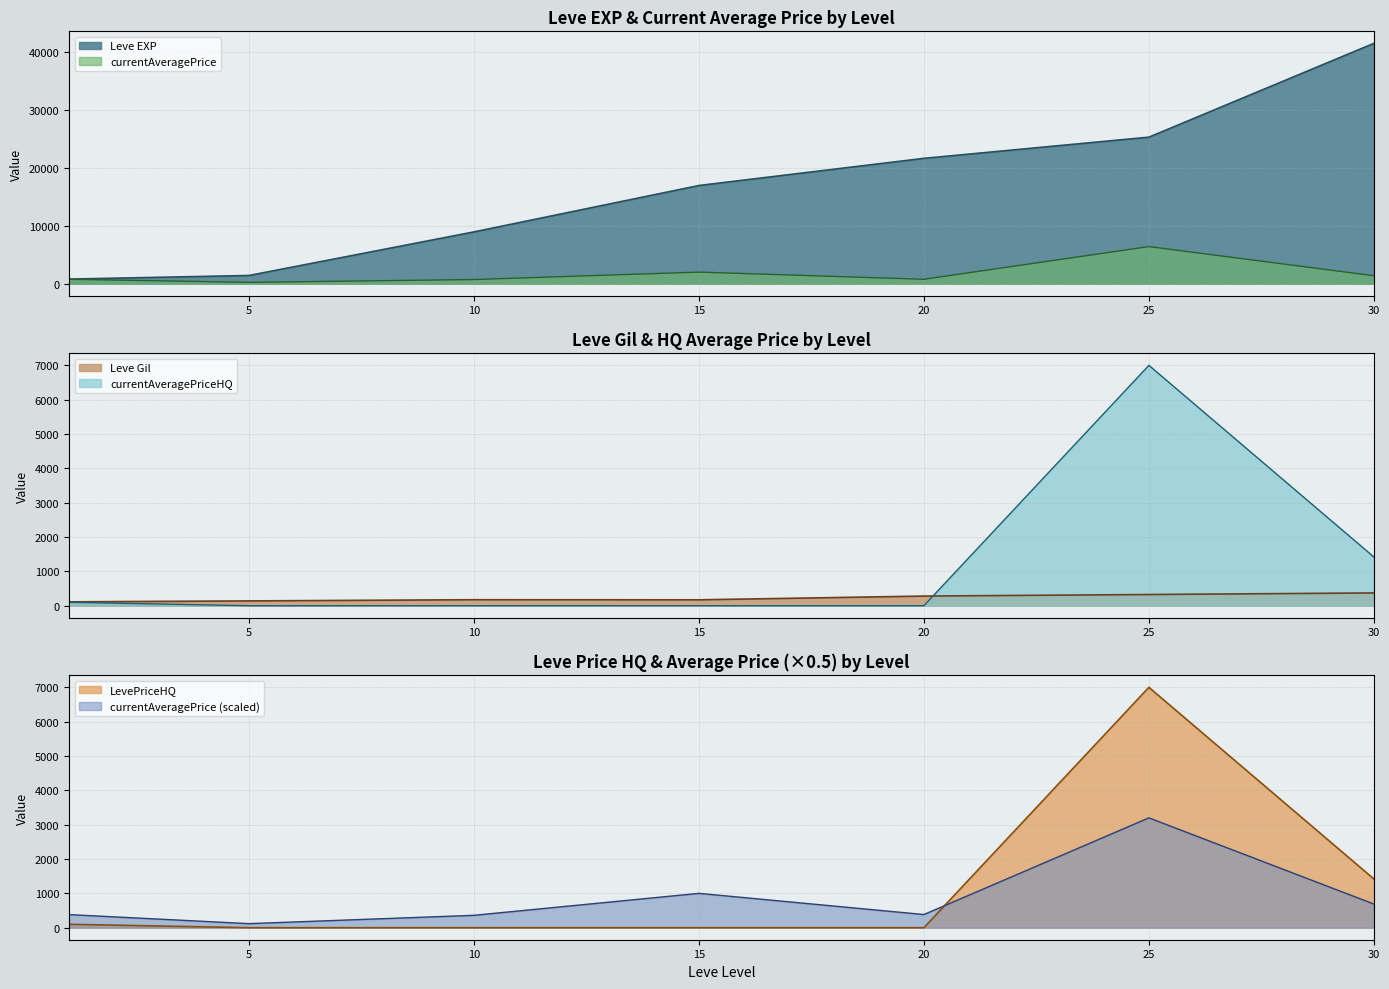

What is the difference between the highest and lowest values at 20?

21600.0